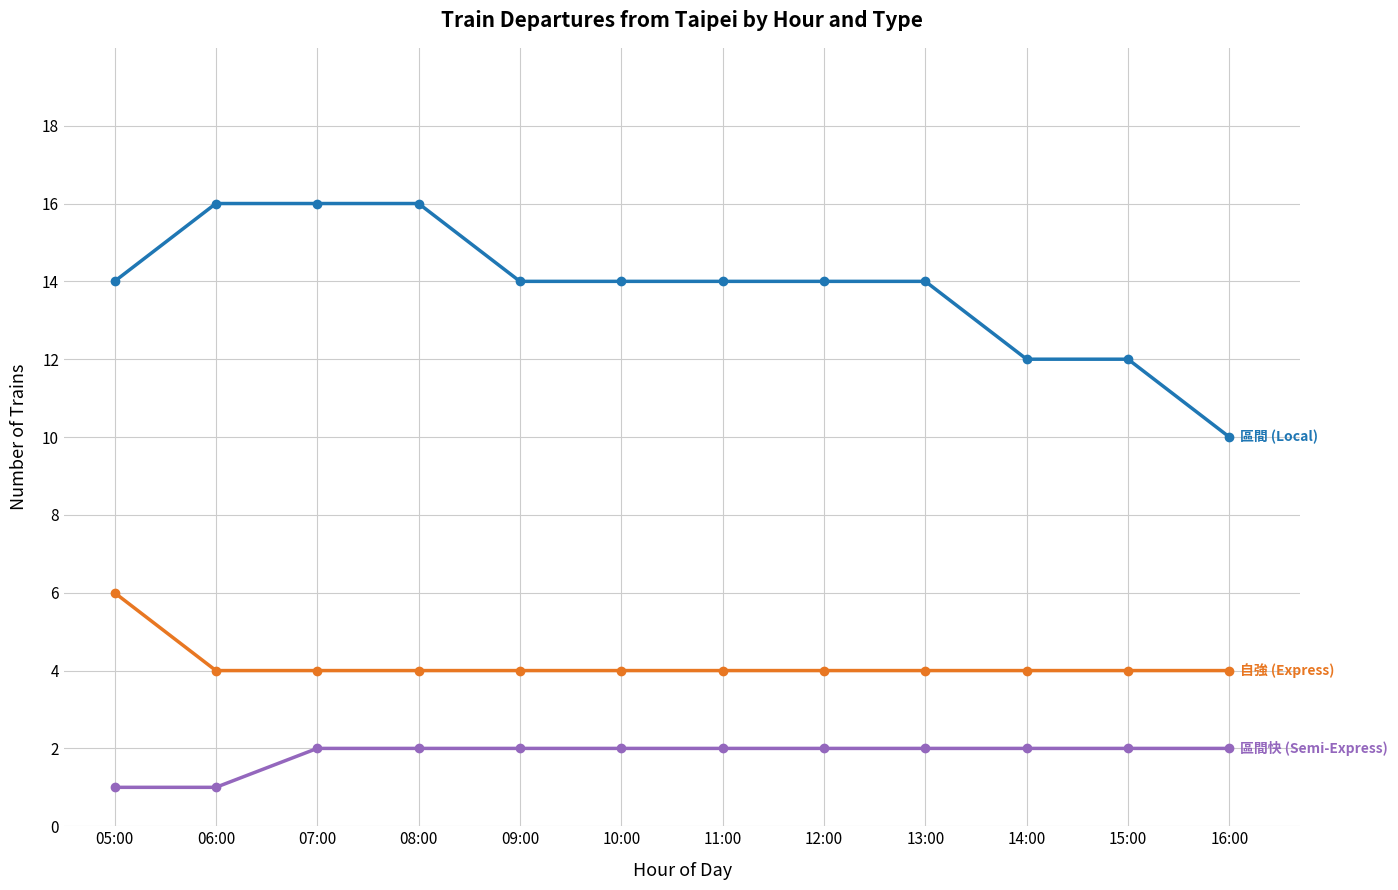

What is the total value across all series at 05:00?

21